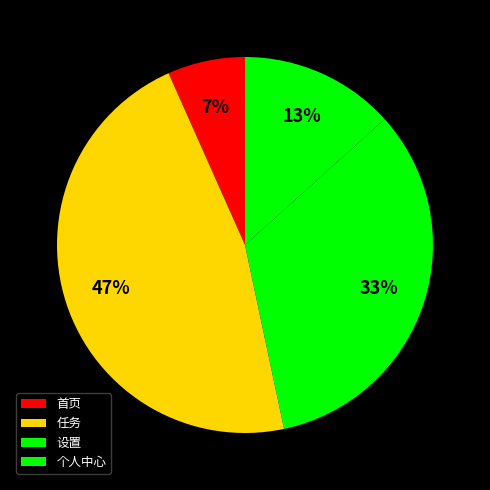

Rank the categories by value from highest to lowest.

任务, 设置, 个人中心, 首页